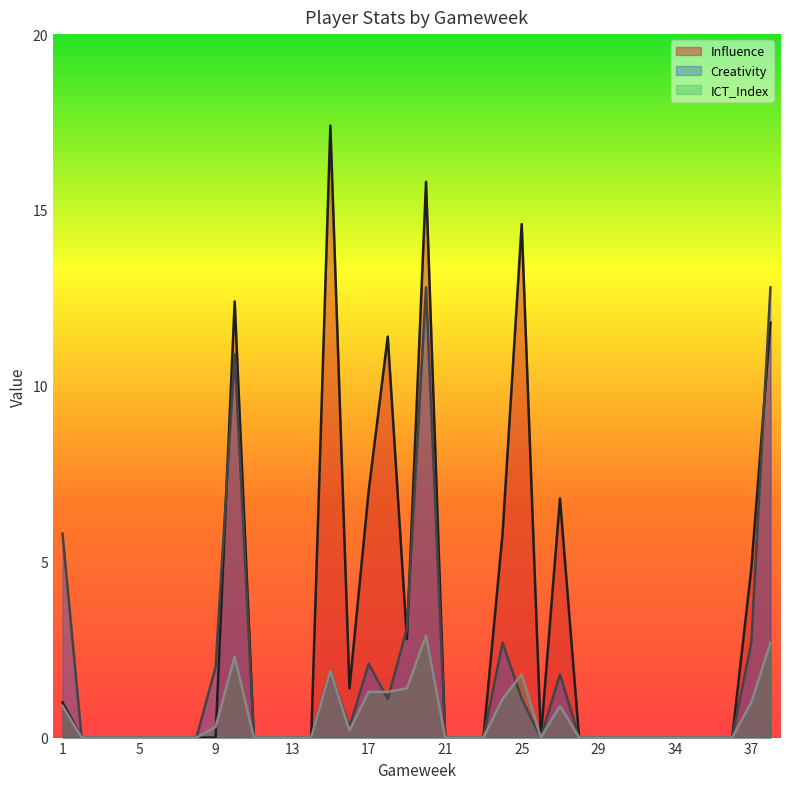

What is the highest value of the ICT_Index series?

2.9